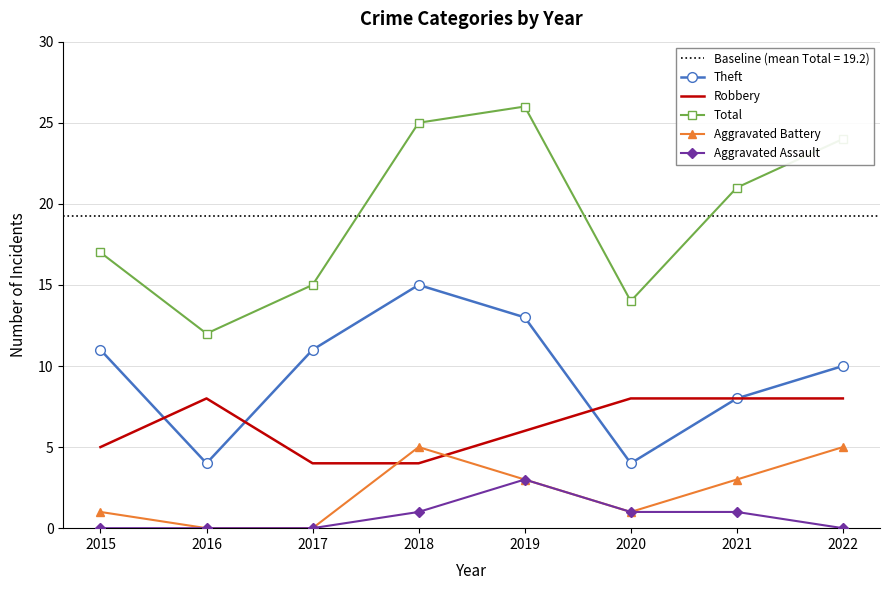

The value of Theft at 2019 is 8. True or false?

False